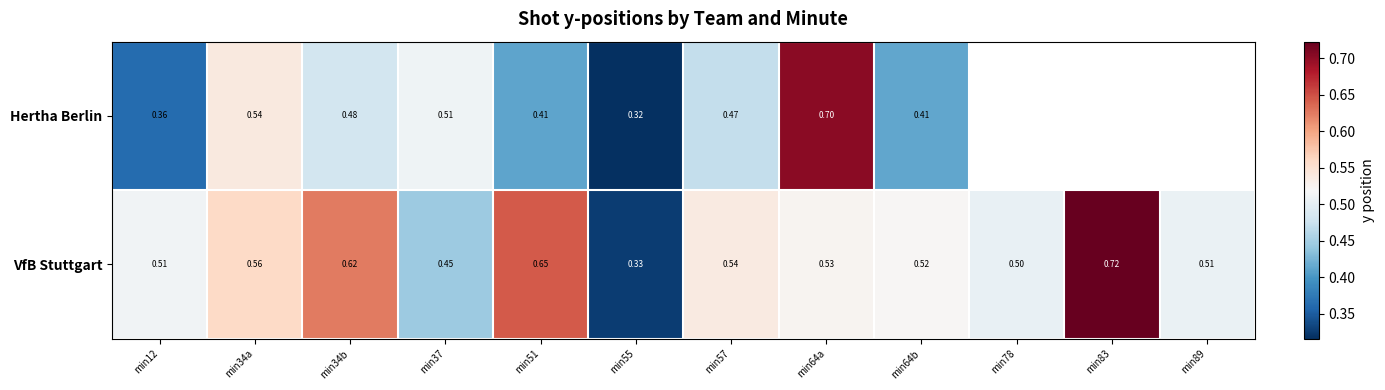

Is the value of VfB Stuttgart at min64a greater than the value of Hertha Berlin at min34a?

No